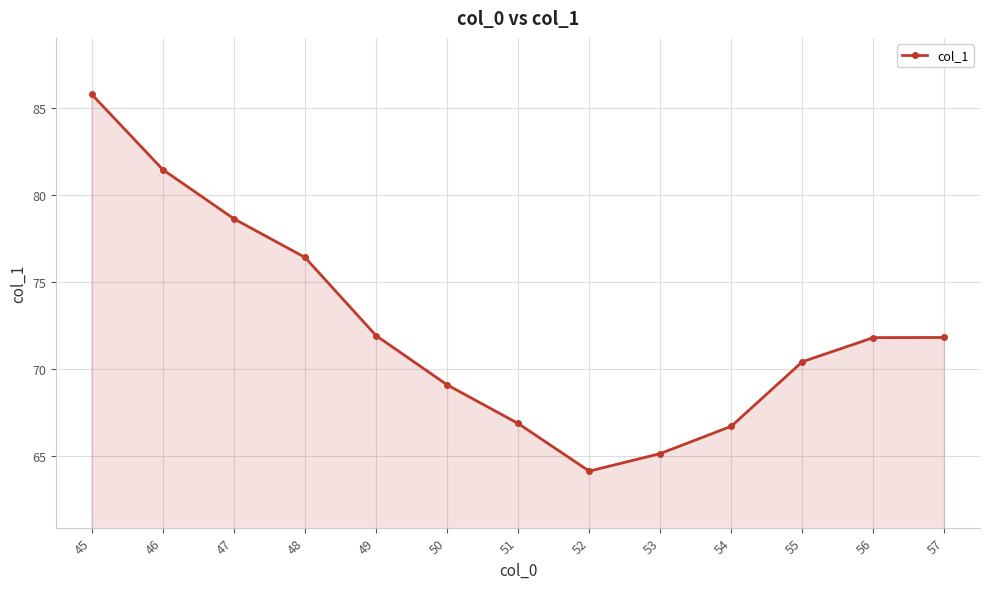

What is the value of the 13th point from the left?

71.8